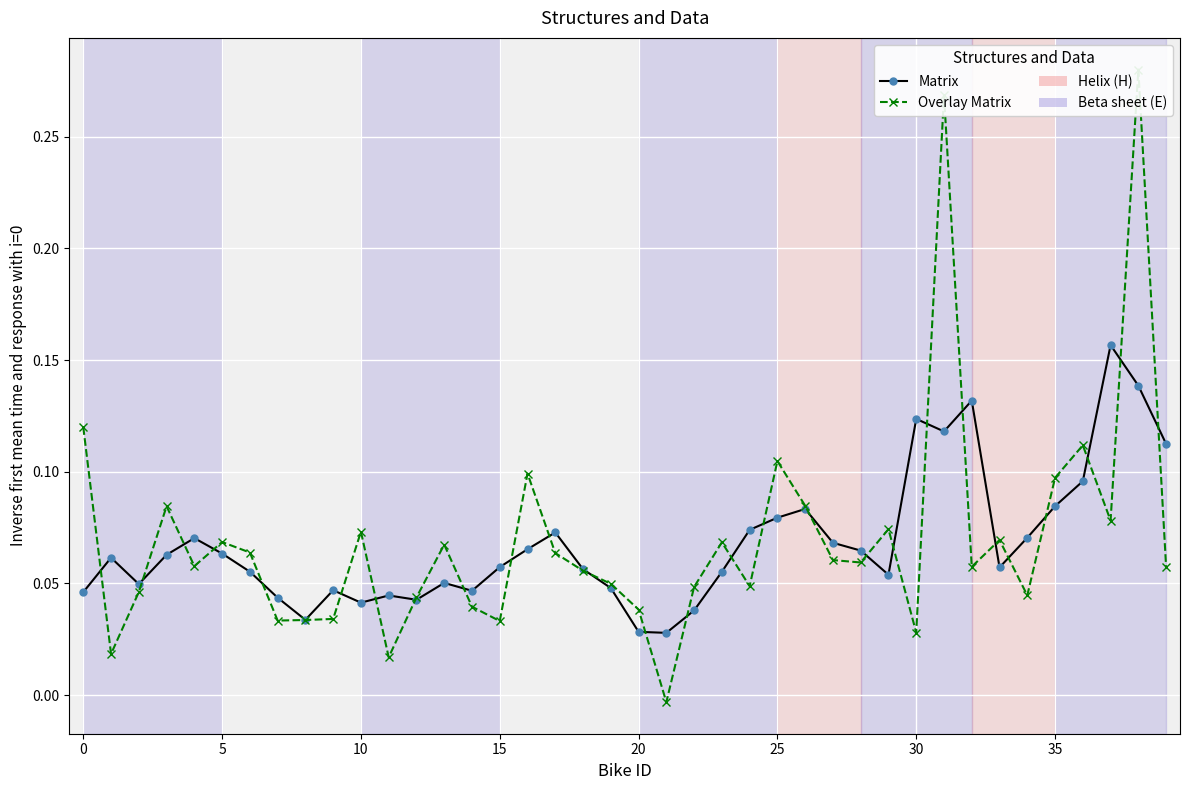

What is the sum of the Overlay Matrix values at 19 and 23?

0.1